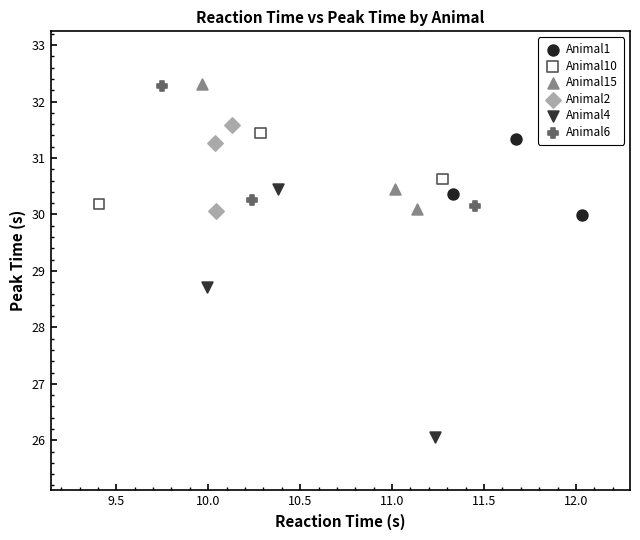

Which series has the widest spread of Y values?

Animal4